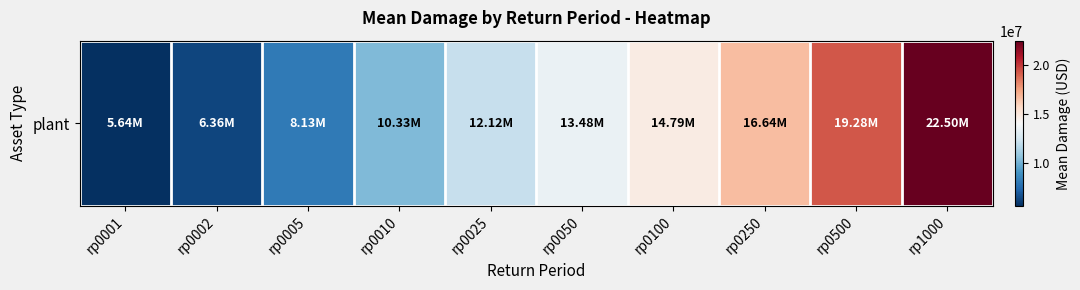

What is the approximate value at rp0001?

5636793.0